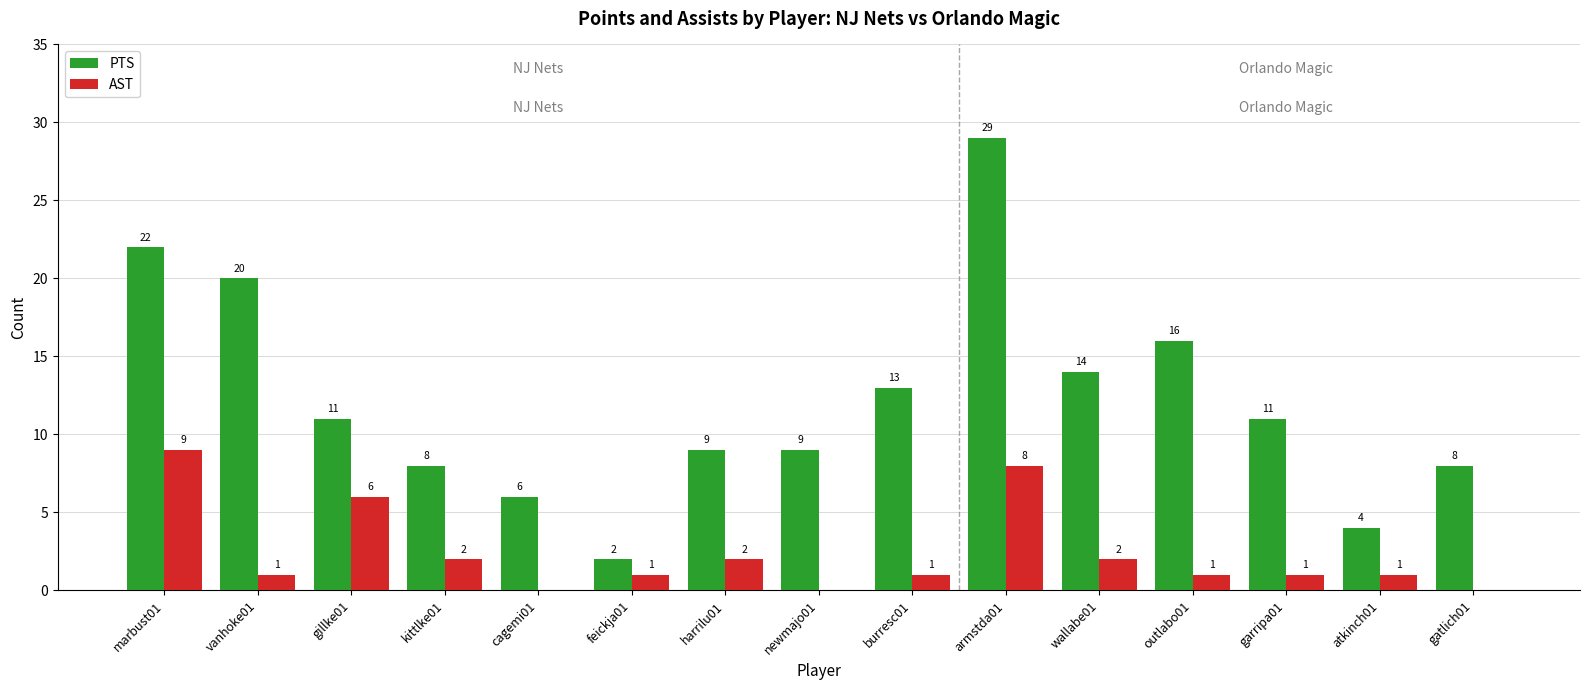

What is the sum of all PTS values?

182